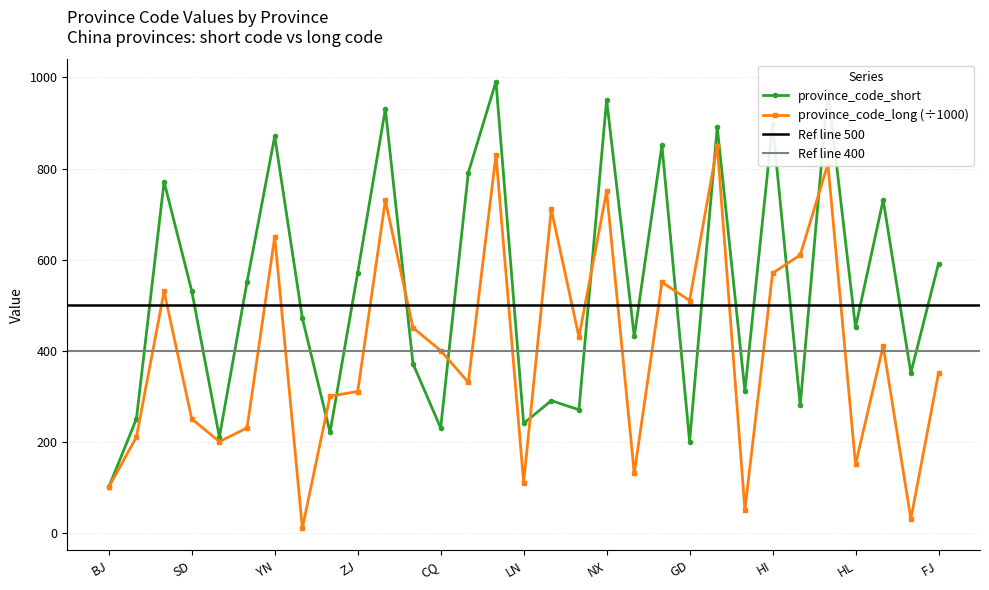

What is the sum of the province_code_short values at JL and GS?

1362